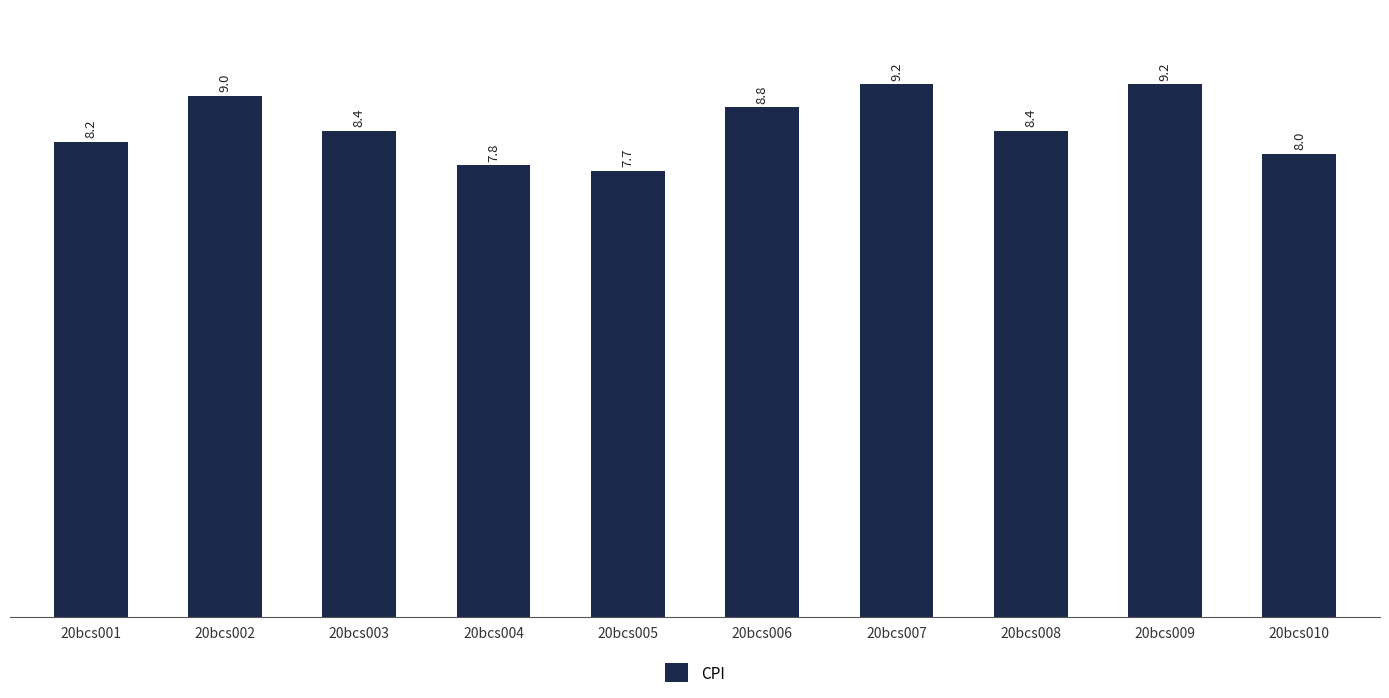

The chart shows a value of 3.0 at 20bcs002. True or false?

False